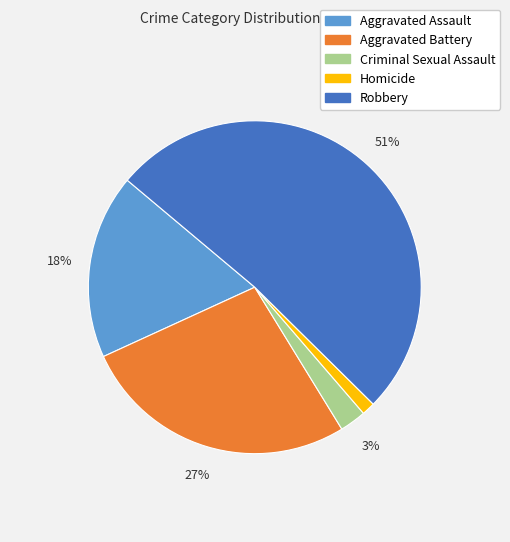

Count the number of slices in the pie.

5